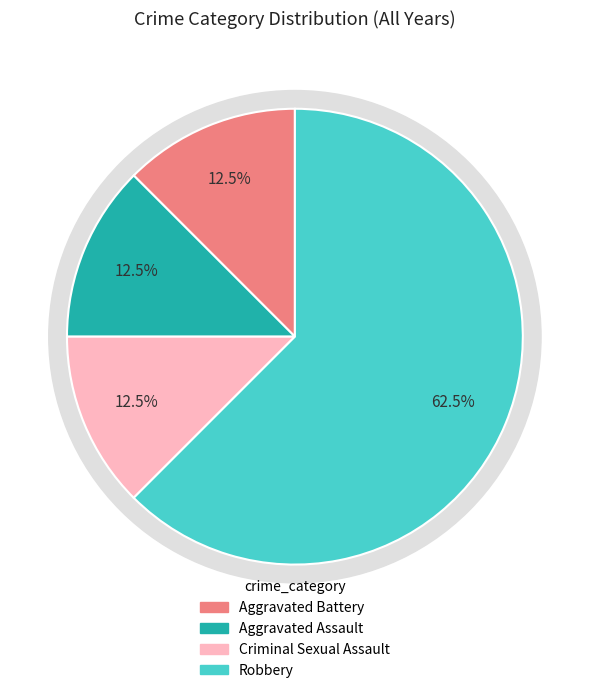

What is the ratio of the value at Criminal Sexual Assault to the value at Robbery?

0.2